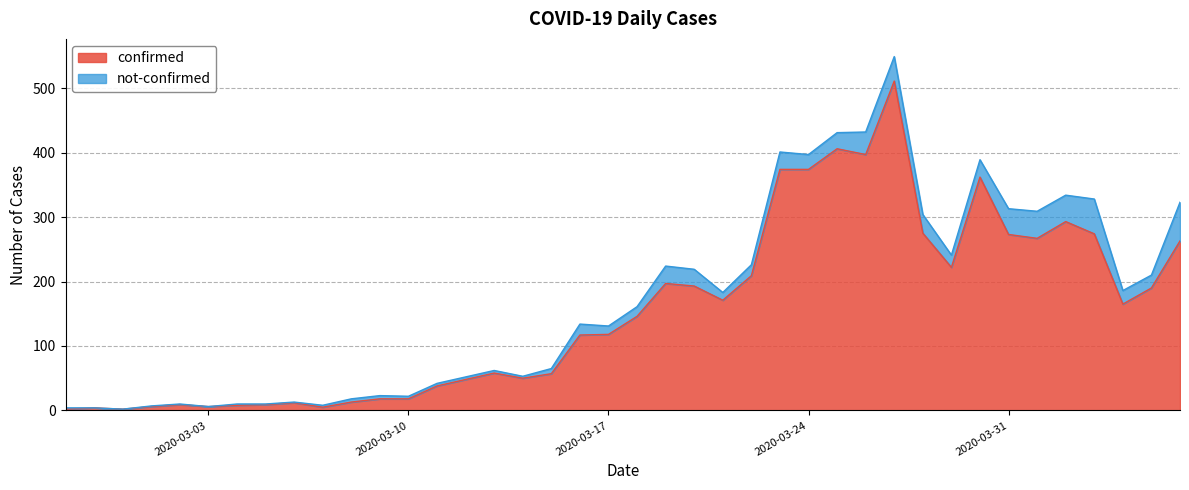

At which category does the chart reach its peak across all series?

2020-03-27